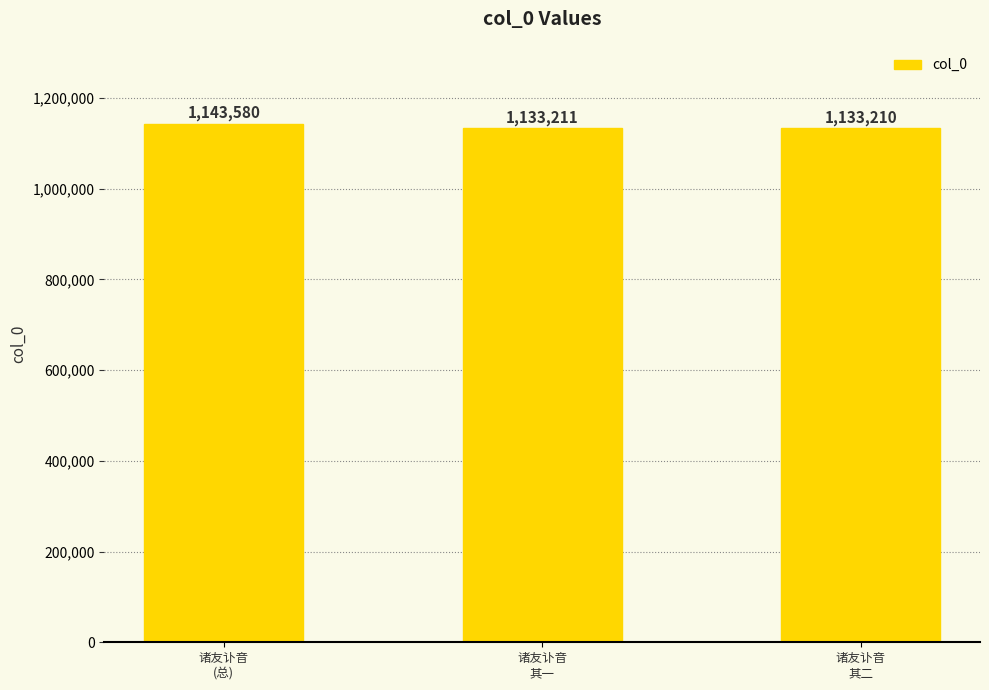

Which label corresponds to the smallest value in the chart?

诸友讣音
其二